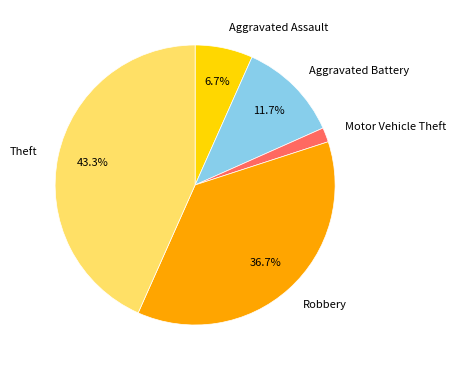

Rank the categories by value from lowest to highest.

Motor Vehicle Theft, Aggravated Assault, Aggravated Battery, Robbery, Theft